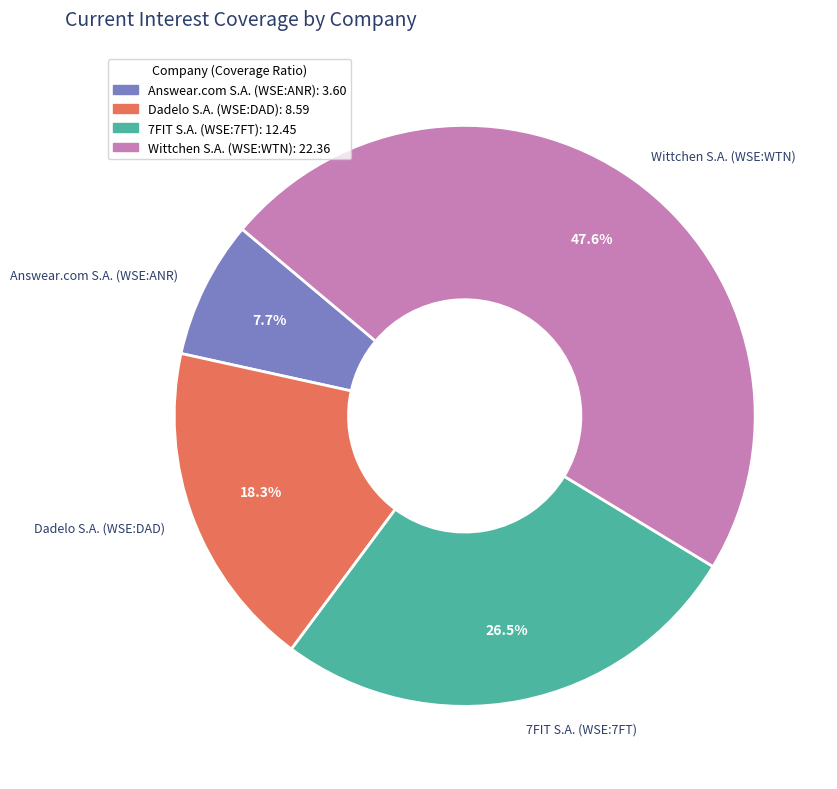

Does any single category account for the majority?

No